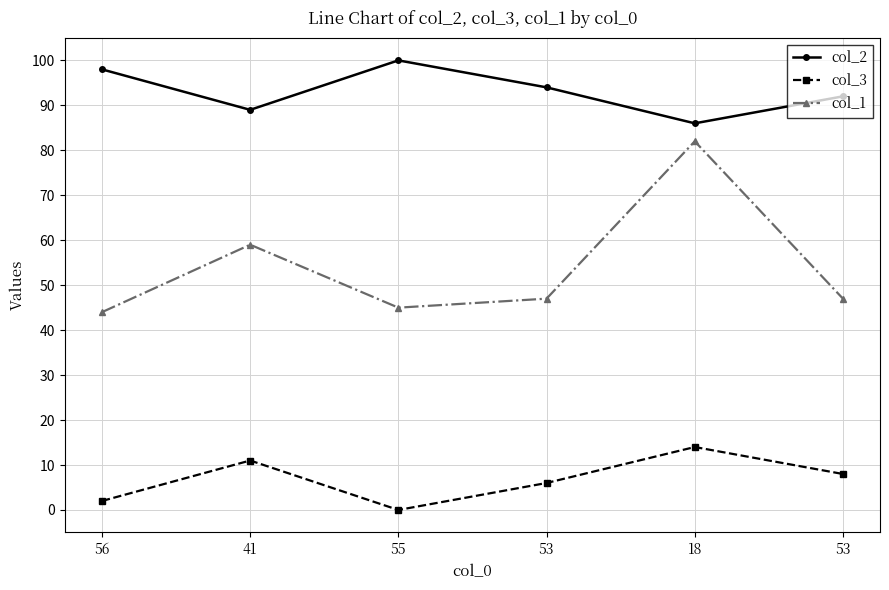

Does the chart have visible grid lines?

Yes